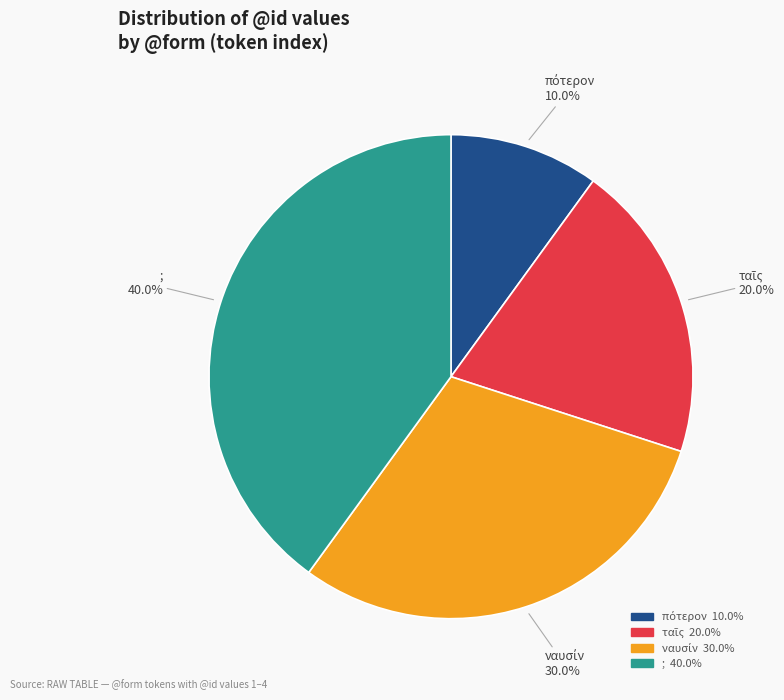

To the nearest percent, what is the average slice percentage?

25%